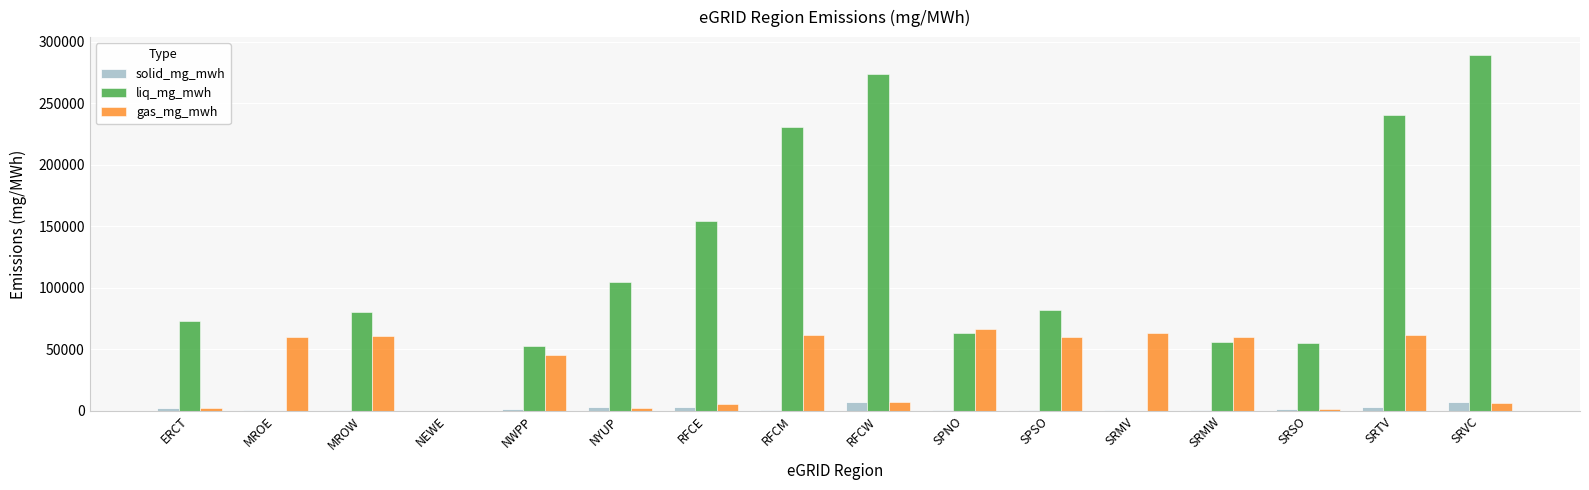

Which series changed the most between MROE and SRVC?

liq_mg_mwh